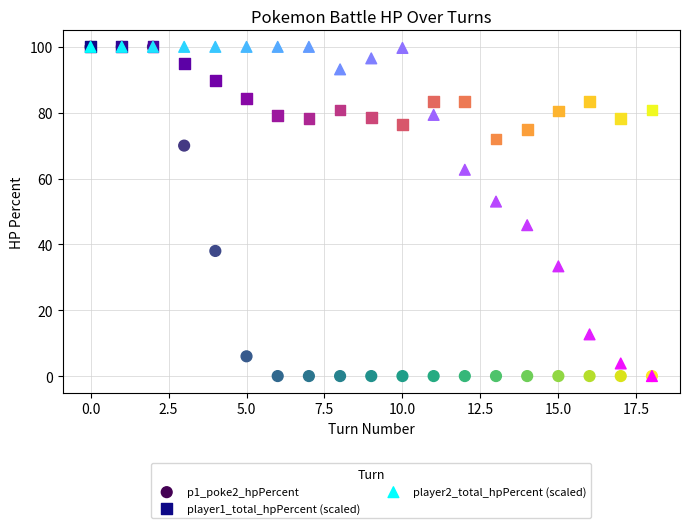

Across all series, what Y value is closest to 50?

53.0